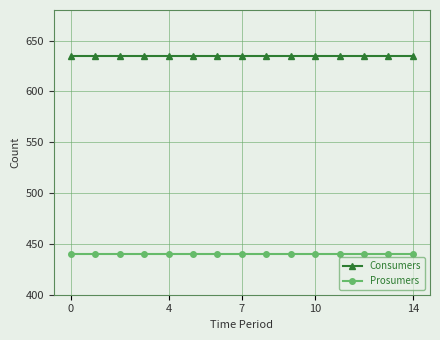

True or false: Prosumers and Consumers cross at least once.

False